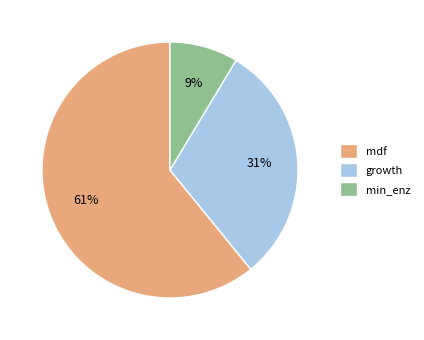

To the nearest percent, what percentage of the pie is growth?

31%